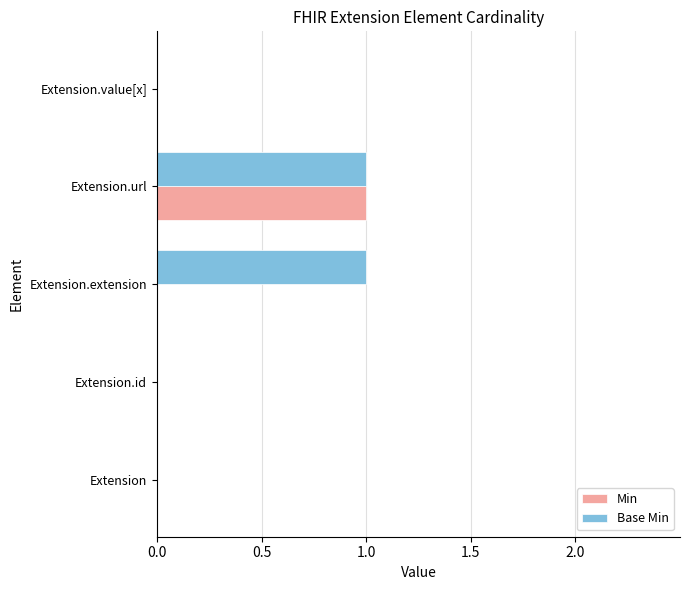

Which series has the largest total across all categories?

Base Min